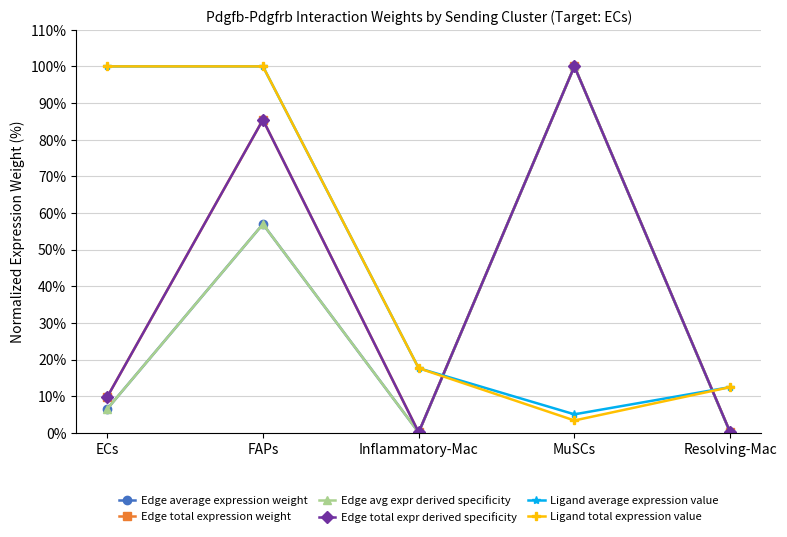

At which category is the sum across all series the highest?

FAPs